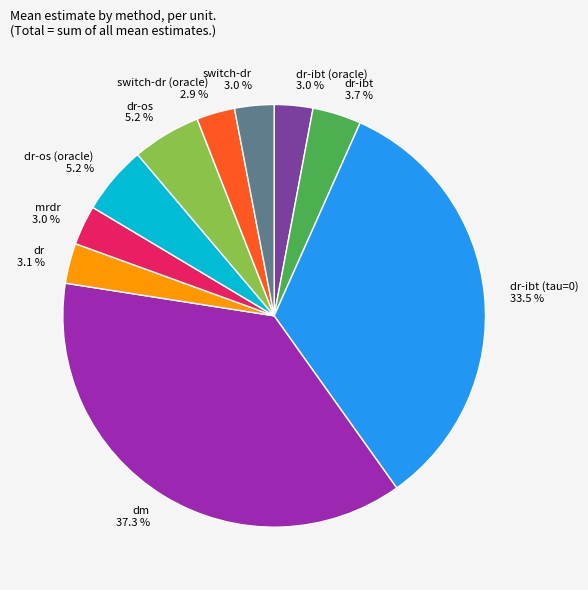

Between dm and dr, which is larger?

dm